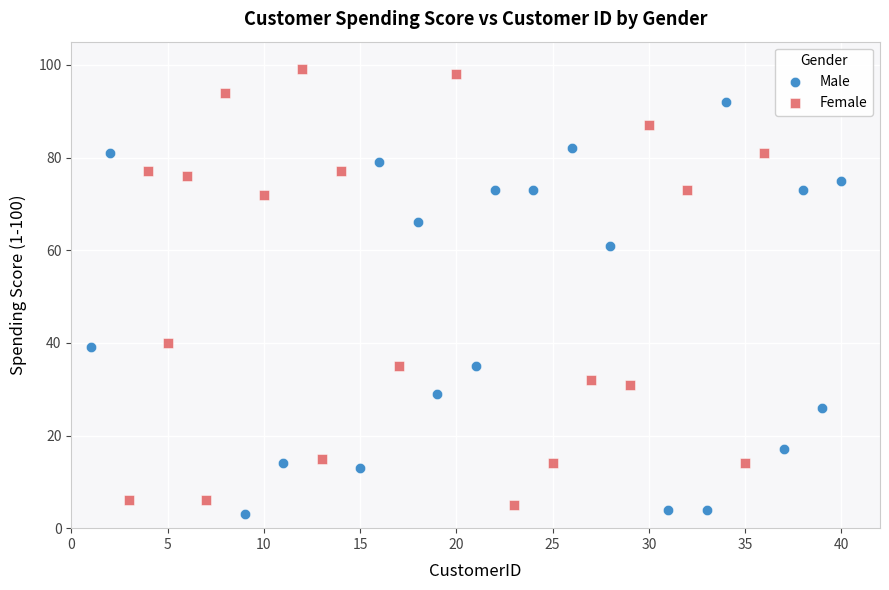

Which series reaches the maximum Y coordinate?

Female